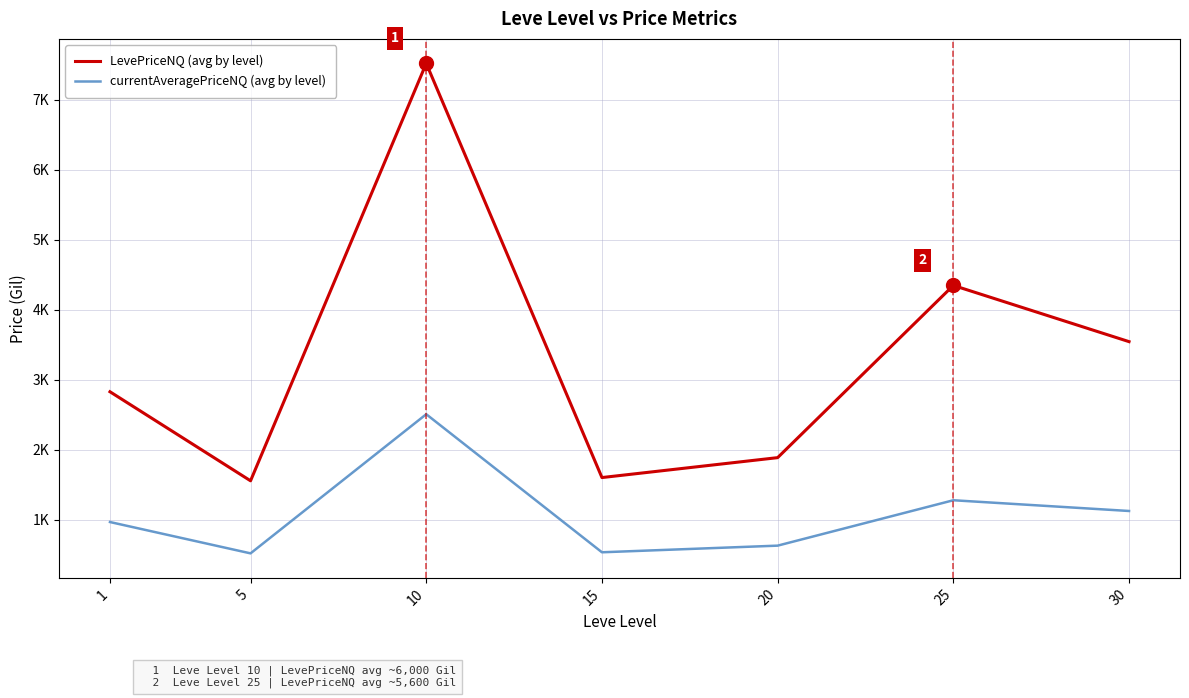

Reading right to left, what are all the values shown in this chart?

LevePriceNQ (avg by level): 30=3543.7	25=4346.9	20=1886.3	15=1601.7	10=7519.7	5=1555.3	1=2827.7
currentAveragePriceNQ (avg by level): 30=1124.0	25=1277.4	20=628.8	15=533.9	10=2506.6	5=518.4	1=966.1